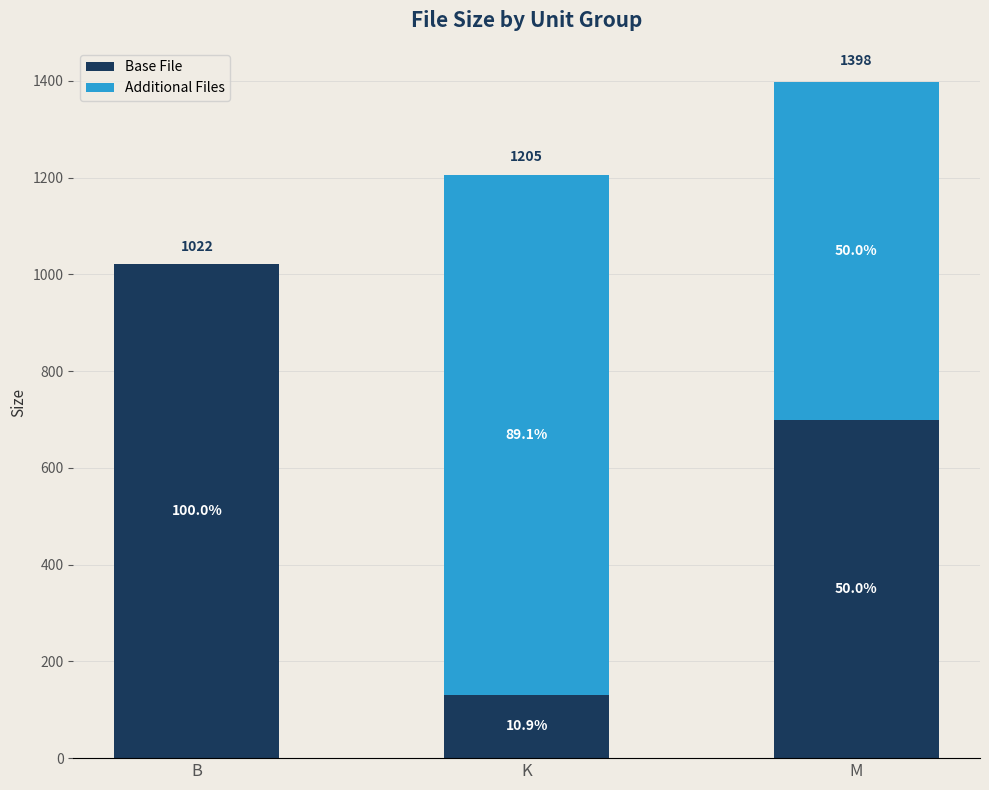

What are all the series names shown in the legend?

Base File, Additional Files